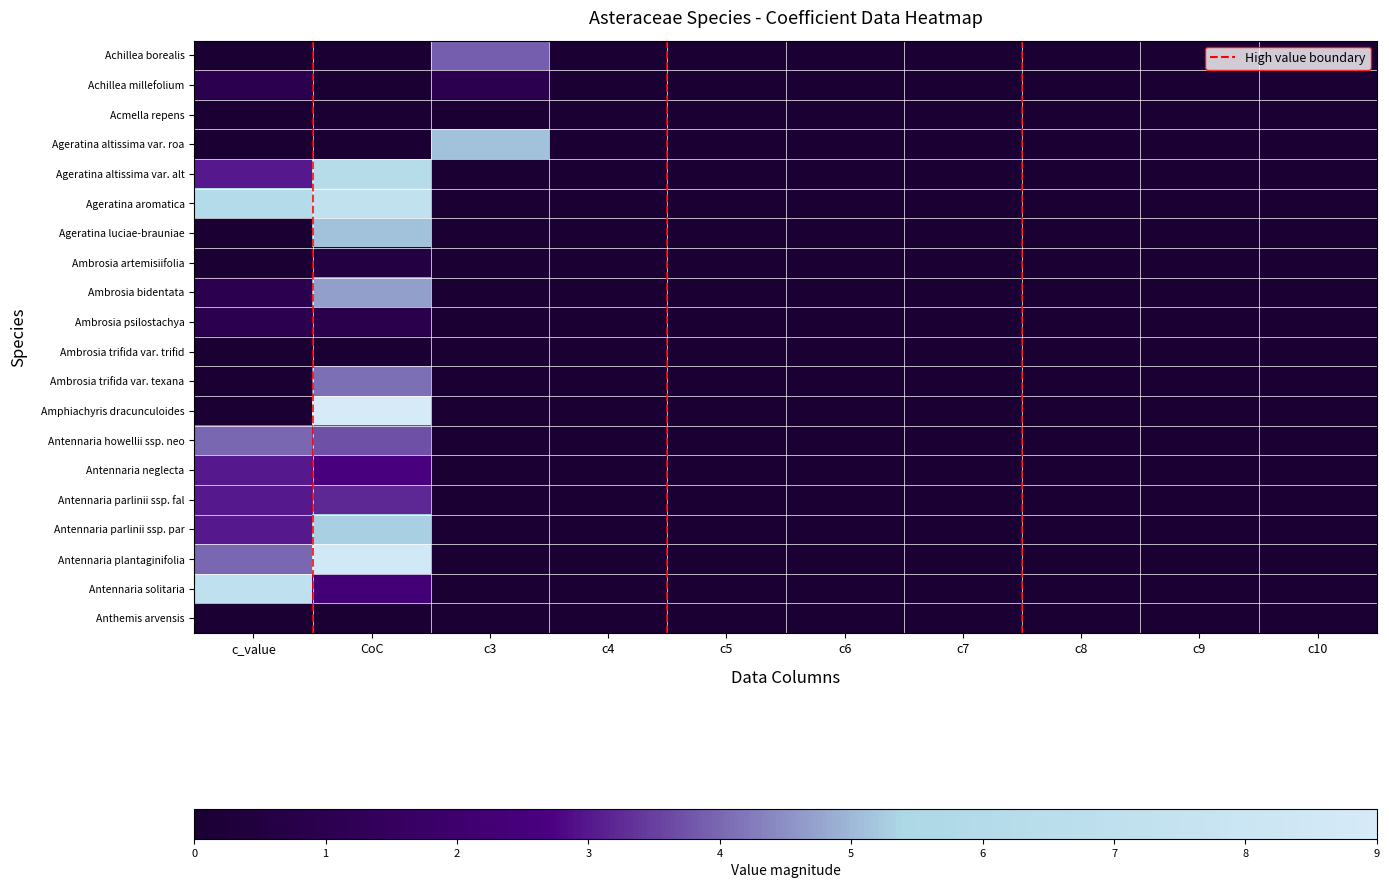

Reading right to left, what are all the values shown in this chart?

Achillea borealis: c10=0.0	c9=0.0	c8=0.0	c7=0.0	c6=0.0	c5=0.0	c4=0.0	c3=3.9	CoC=0.0	c_value=0.0
Achillea millefolium: c10=0.0	c9=0.0	c8=0.0	c7=0.0	c6=0.0	c5=0.0	c4=0.0	c3=1.0	CoC=0.0	c_value=1.0
Acmella repens: c10=0.0	c9=0.0	c8=0.0	c7=0.0	c6=0.0	c5=0.0	c4=0.0	c3=0.0	CoC=0.0	c_value=0.0
Ageratina altissima var. roa: c10=0.0	c9=0.0	c8=0.0	c7=0.0	c6=0.0	c5=0.0	c4=0.0	c3=5.1	CoC=0.0	c_value=0.0
Ageratina altissima var. alt: c10=0.0	c9=0.0	c8=0.0	c7=0.0	c6=0.0	c5=0.0	c4=0.0	c3=0.0	CoC=6.2	c_value=3.0
Ageratina aromatica: c10=0.0	c9=0.0	c8=0.0	c7=0.0	c6=0.0	c5=0.0	c4=0.0	c3=0.0	CoC=7.3	c_value=6.0
Ageratina luciae-brauniae: c10=0.0	c9=0.0	c8=0.0	c7=0.0	c6=0.0	c5=0.0	c4=0.0	c3=0.0	CoC=5.1	c_value=0.0
Ambrosia artemisiifolia: c10=0.0	c9=0.0	c8=0.0	c7=0.0	c6=0.0	c5=0.0	c4=0.0	c3=0.0	CoC=0.5	c_value=0.0
Ambrosia bidentata: c10=0.0	c9=0.0	c8=0.0	c7=0.0	c6=0.0	c5=0.0	c4=0.0	c3=0.0	CoC=4.7	c_value=1.0
Ambrosia psilostachya: c10=0.0	c9=0.0	c8=0.0	c7=0.0	c6=0.0	c5=0.0	c4=0.0	c3=0.0	CoC=0.9	c_value=1.0
Ambrosia trifida var. trifid: c10=0.0	c9=0.0	c8=0.0	c7=0.0	c6=0.0	c5=0.0	c4=0.0	c3=0.0	CoC=0.0	c_value=0.0
Ambrosia trifida var. texana: c10=0.0	c9=0.0	c8=0.0	c7=0.0	c6=0.0	c5=0.0	c4=0.0	c3=0.0	CoC=4.1	c_value=0.0
Amphiachyris dracunculoides: c10=0.0	c9=0.0	c8=0.0	c7=0.0	c6=0.0	c5=0.0	c4=0.0	c3=0.0	CoC=9.0	c_value=0.0
Antennaria howellii ssp. neo: c10=0.0	c9=0.0	c8=0.0	c7=0.0	c6=0.0	c5=0.0	c4=0.0	c3=0.0	CoC=3.7	c_value=4.0
Antennaria neglecta: c10=0.0	c9=0.0	c8=0.0	c7=0.0	c6=0.0	c5=0.0	c4=0.0	c3=0.0	CoC=2.6	c_value=3.0
Antennaria parlinii ssp. fal: c10=0.0	c9=0.0	c8=0.0	c7=0.0	c6=0.0	c5=0.0	c4=0.0	c3=0.0	CoC=3.2	c_value=3.0
Antennaria parlinii ssp. par: c10=0.0	c9=0.0	c8=0.0	c7=0.0	c6=0.0	c5=0.0	c4=0.0	c3=0.0	CoC=5.3	c_value=3.0
Antennaria plantaginifolia: c10=0.0	c9=0.0	c8=0.0	c7=0.0	c6=0.0	c5=0.0	c4=0.0	c3=0.0	CoC=8.6	c_value=4.0
Antennaria solitaria: c10=0.0	c9=0.0	c8=0.0	c7=0.0	c6=0.0	c5=0.0	c4=0.0	c3=0.0	CoC=2.3	c_value=7.0
Anthemis arvensis: c10=0.0	c9=0.0	c8=0.0	c7=0.0	c6=0.0	c5=0.0	c4=0.0	c3=0.0	CoC=0.0	c_value=0.0